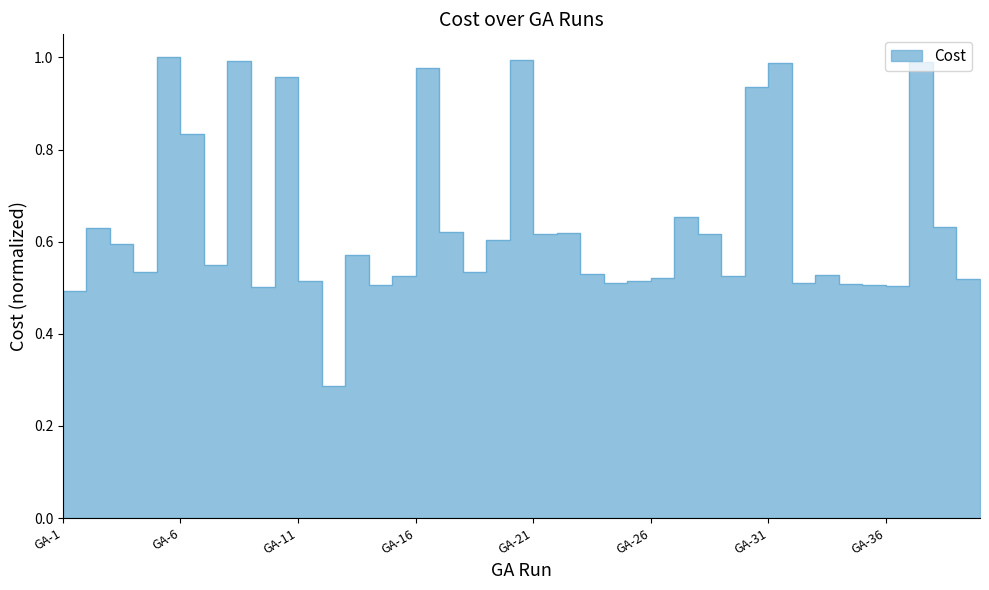

What is the change in value from GA-15 to GA-38?

+0.5